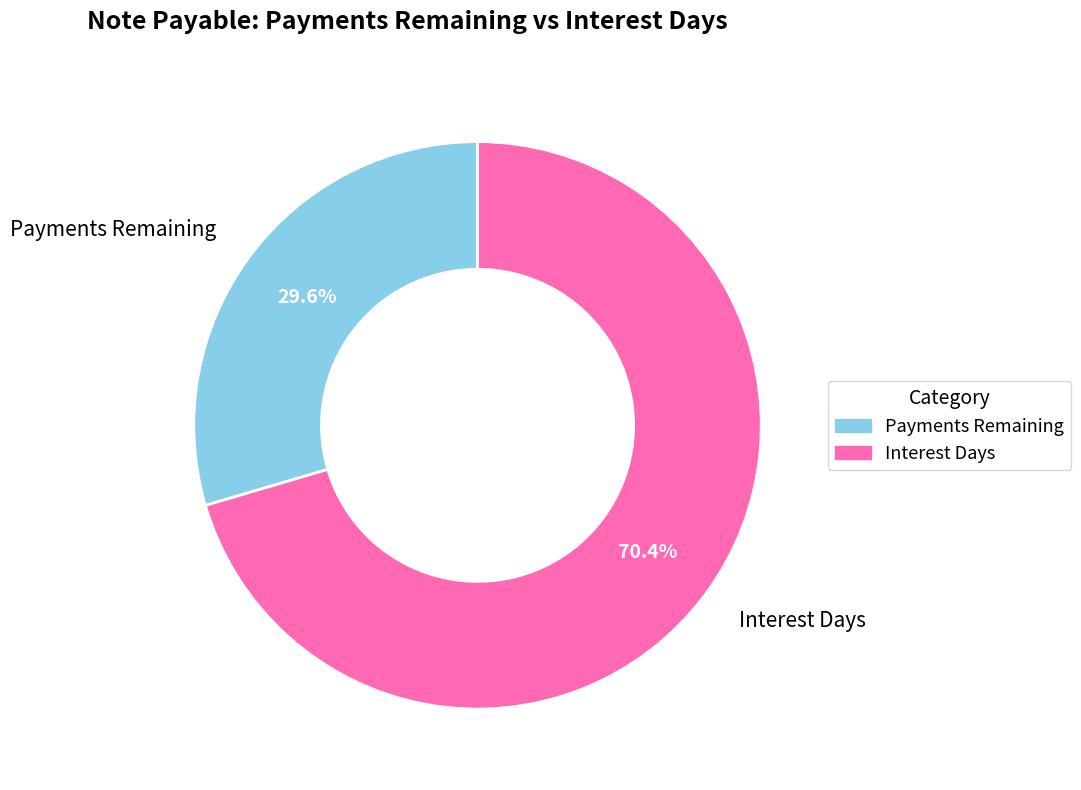

Is there any slice that represents more than half of the pie?

Yes